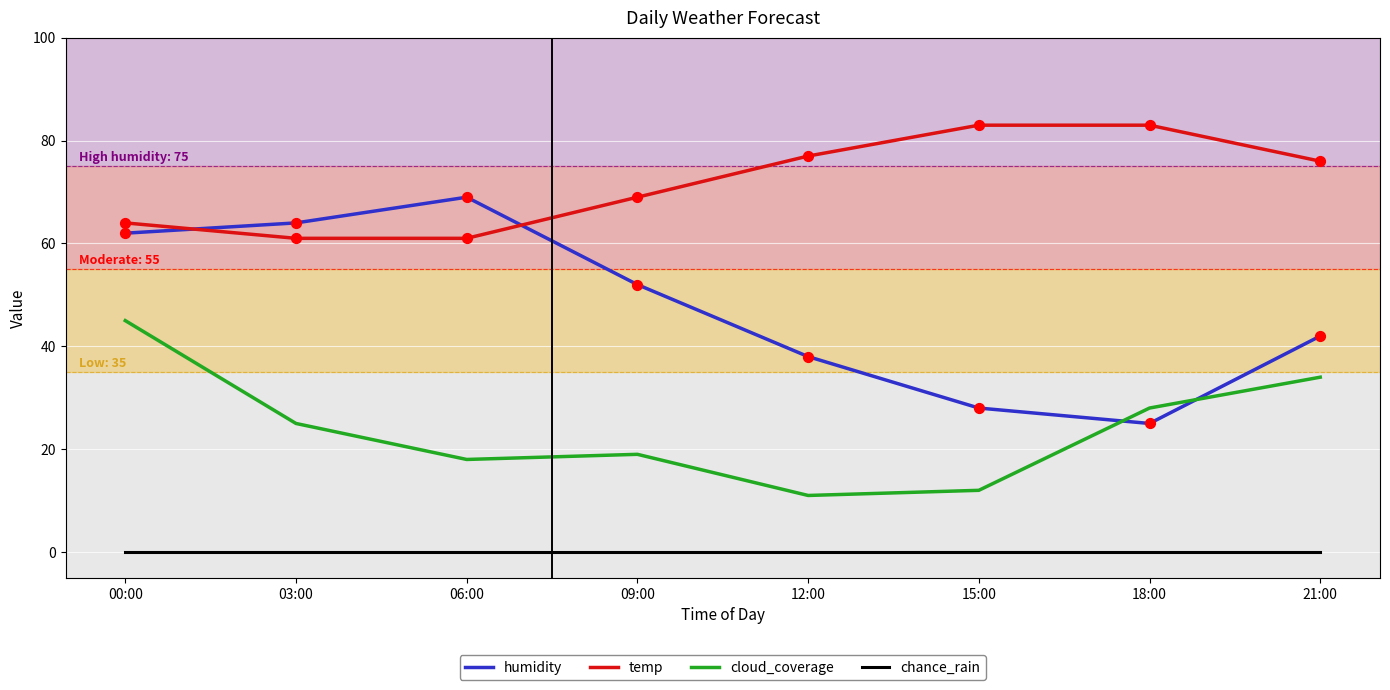

Which series has the largest range (max minus min)?

humidity